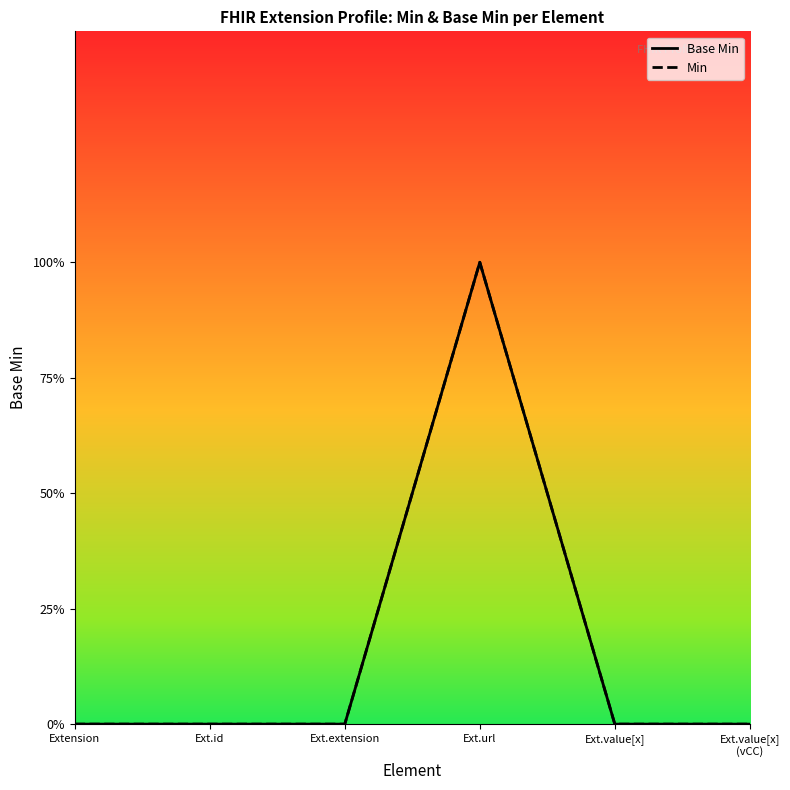

Which series has the widest spread of values?

Base Min